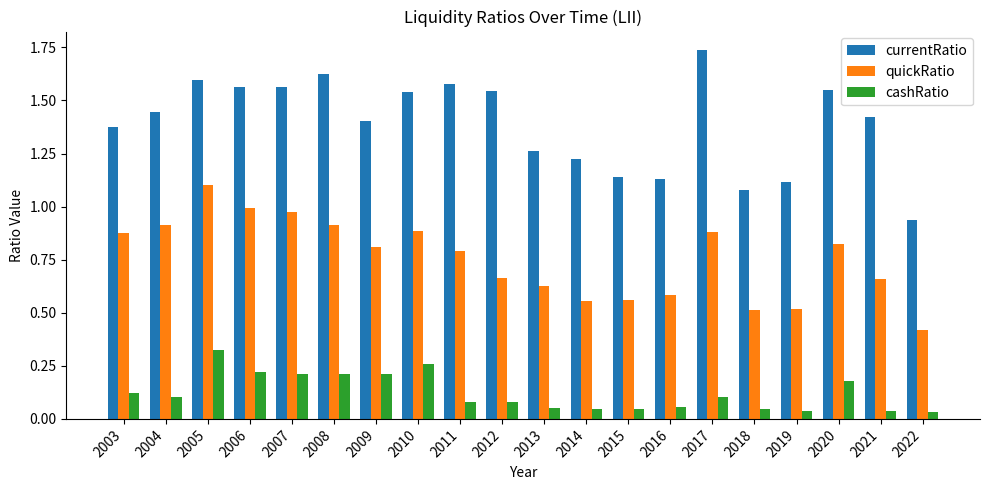

Which series has the widest spread of values?

currentRatio